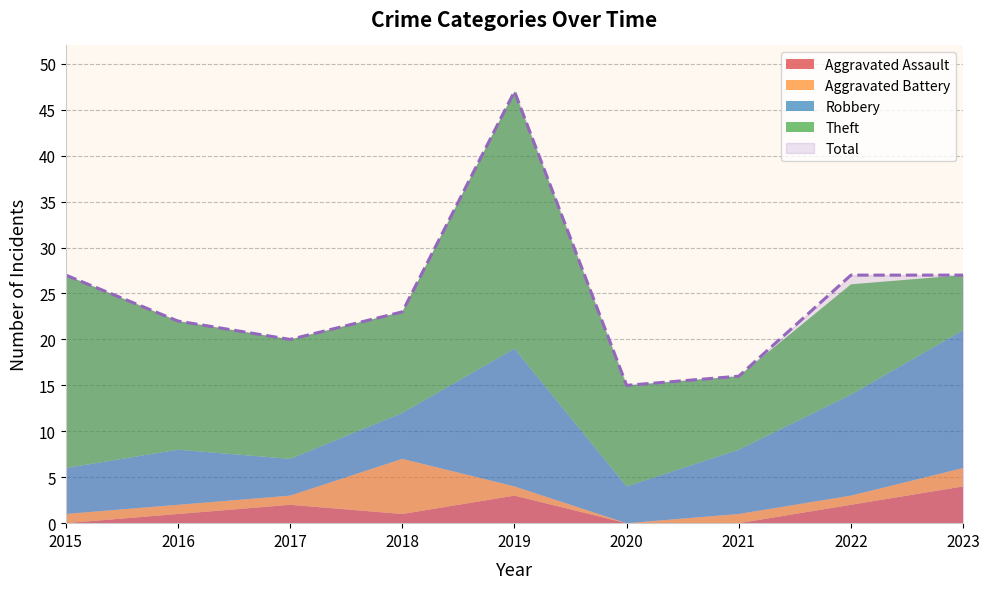

True or false: Aggravated Battery and Theft cross at least once.

False